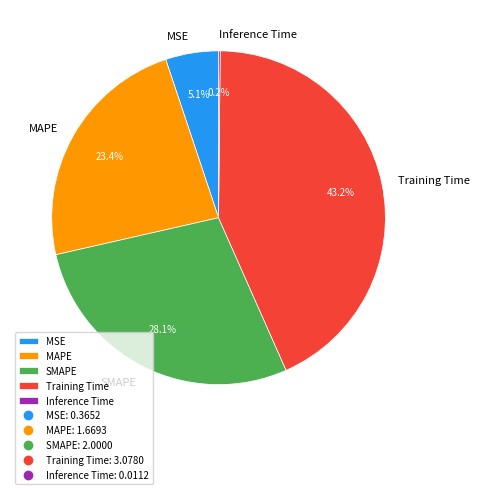

What percentage is NOT represented by MSE?

94.9%